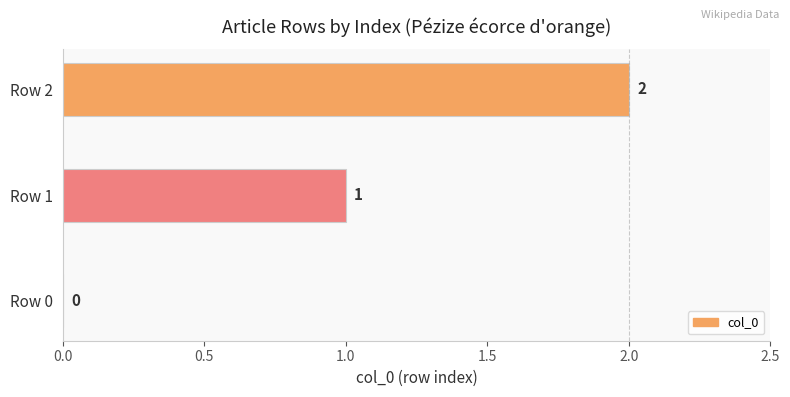

Between Row 1 and Row 0, which is larger?

Row 1